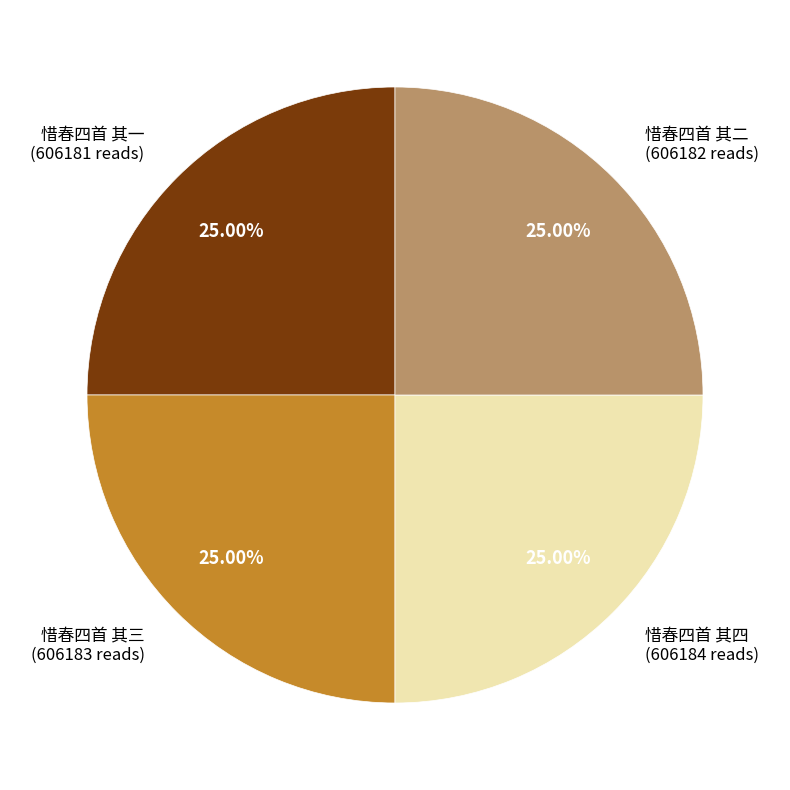

What portion of the pie excludes 惜春四首 其三?

75.0%